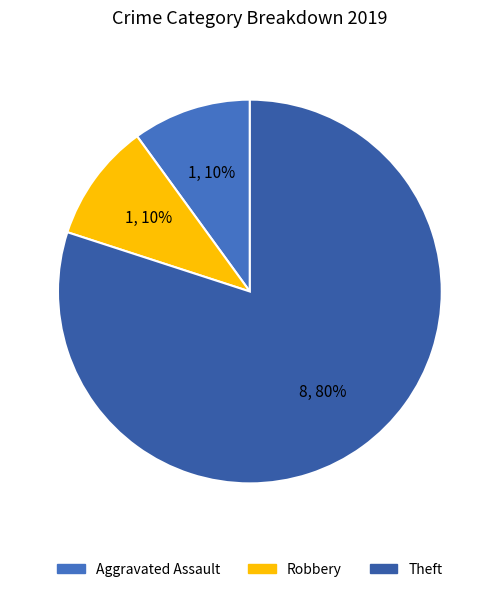

Count the number of slices in the pie.

3